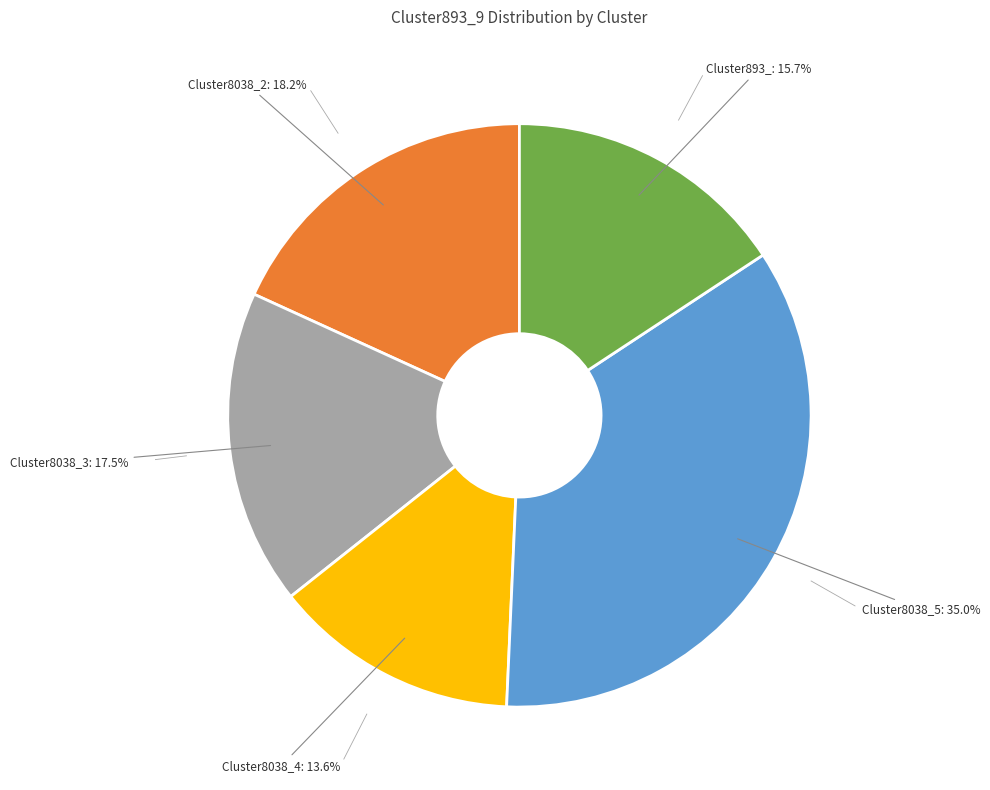

Count the number of slices in the pie.

5